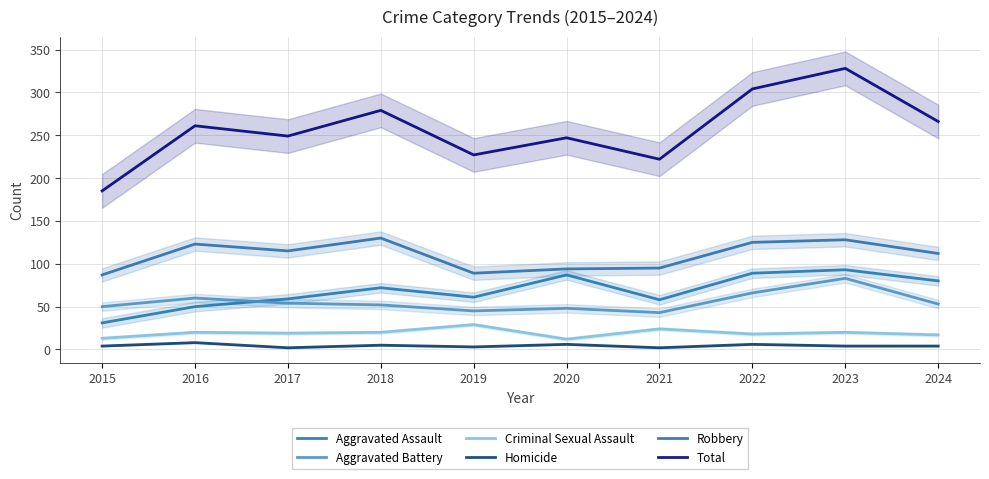

Is it true that Homicide equals 2 at 2021?

True